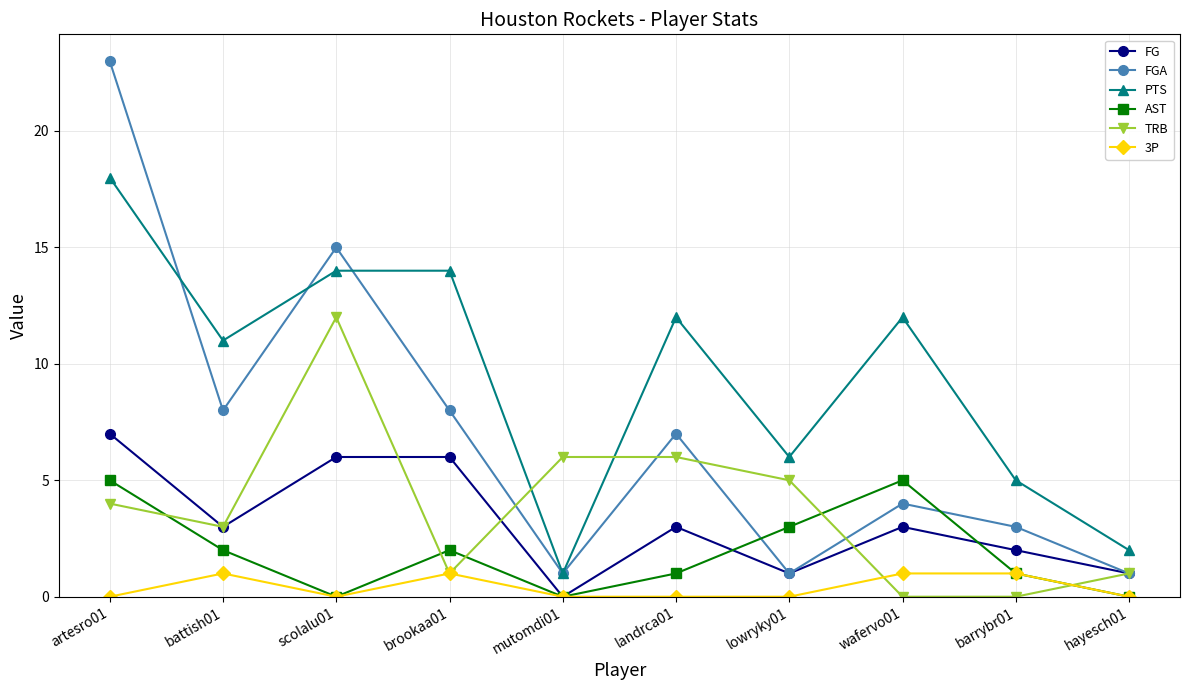

List the series in order of their peak value, lowest first.

3P, AST, FG, TRB, PTS, FGA